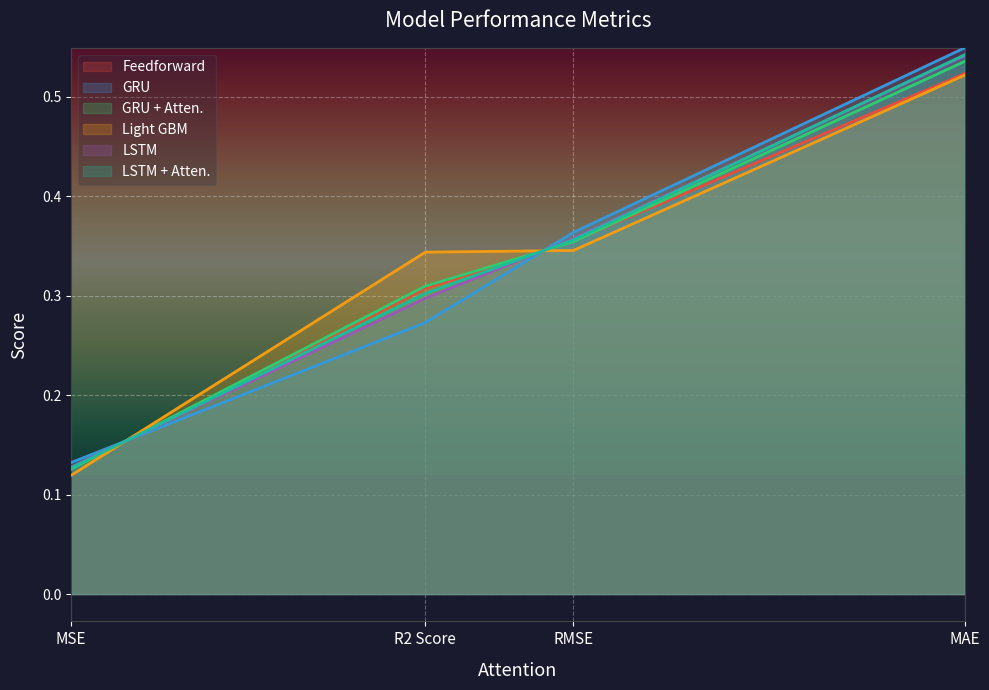

Which series ends up on top after the final intersection of Feedforward and LSTM + Atten.?

LSTM + Atten.